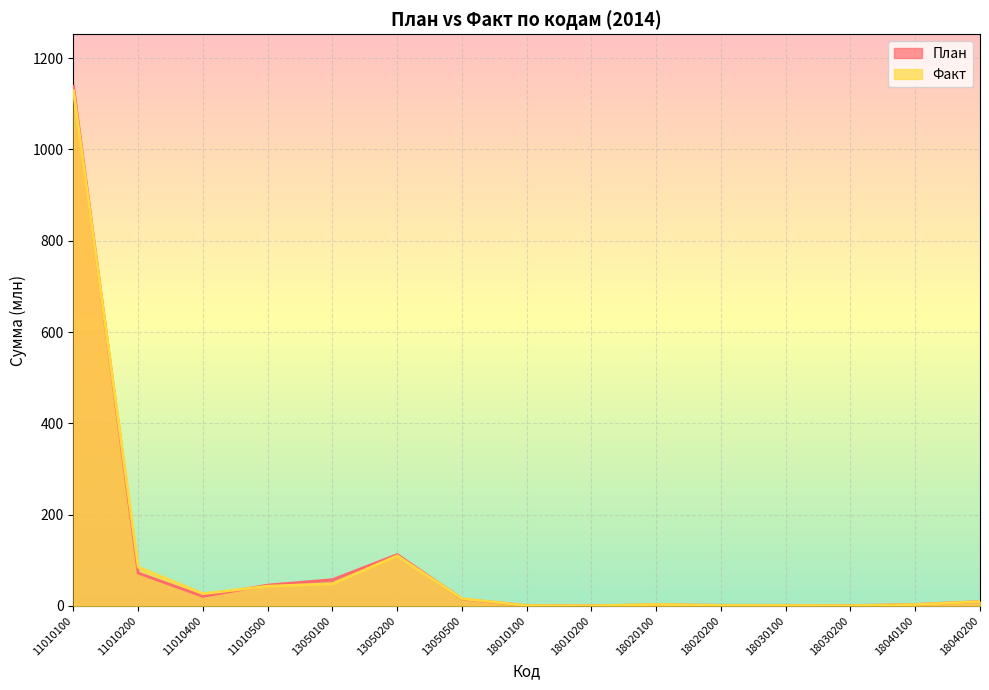

The Факт series shows 0.4 at 18030200. True or false?

True